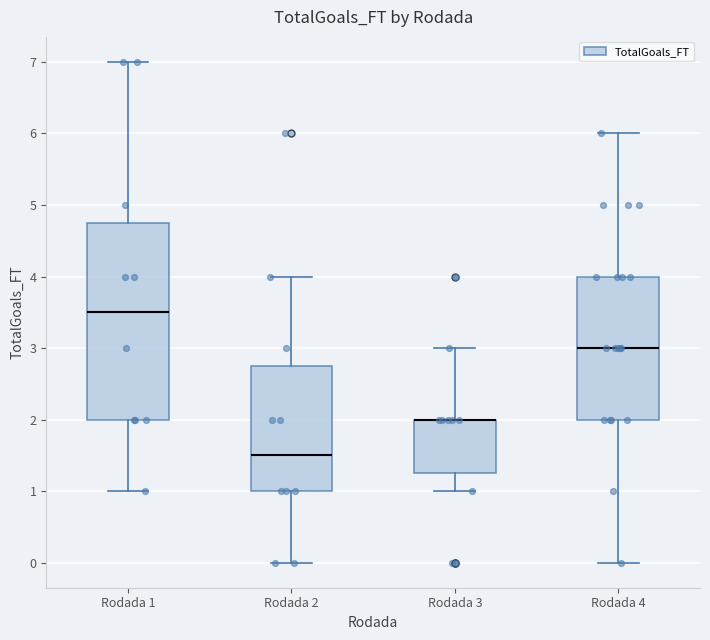

Where does the median line of the box for Rodada 1 sit on the y-axis? The values are not printed on the chart, so give them approximately, as read against the axis.

3.5